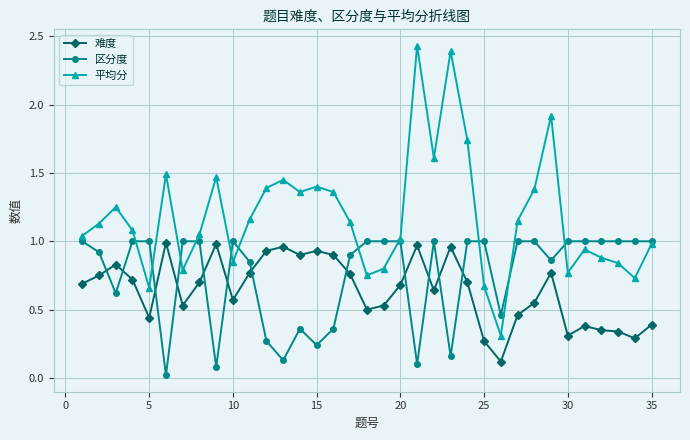

Which series has the largest total across all categories?

平均分